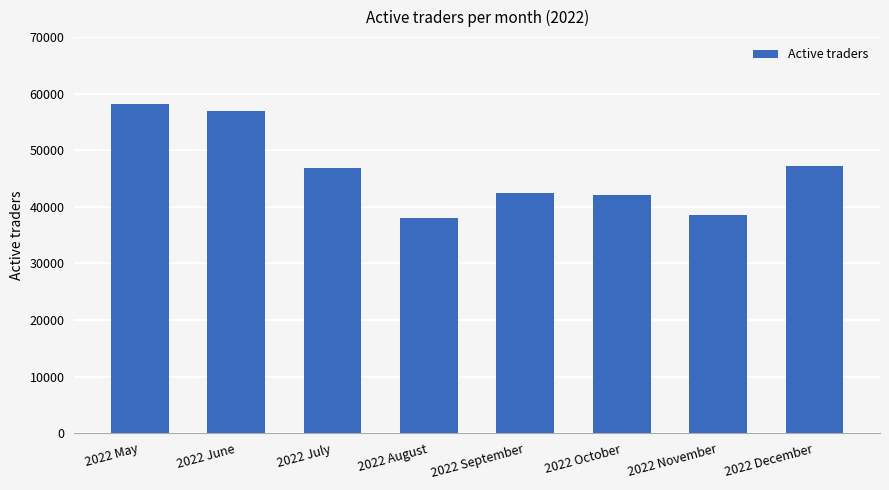

At which category does the chart reach its peak across all series?

2022 May